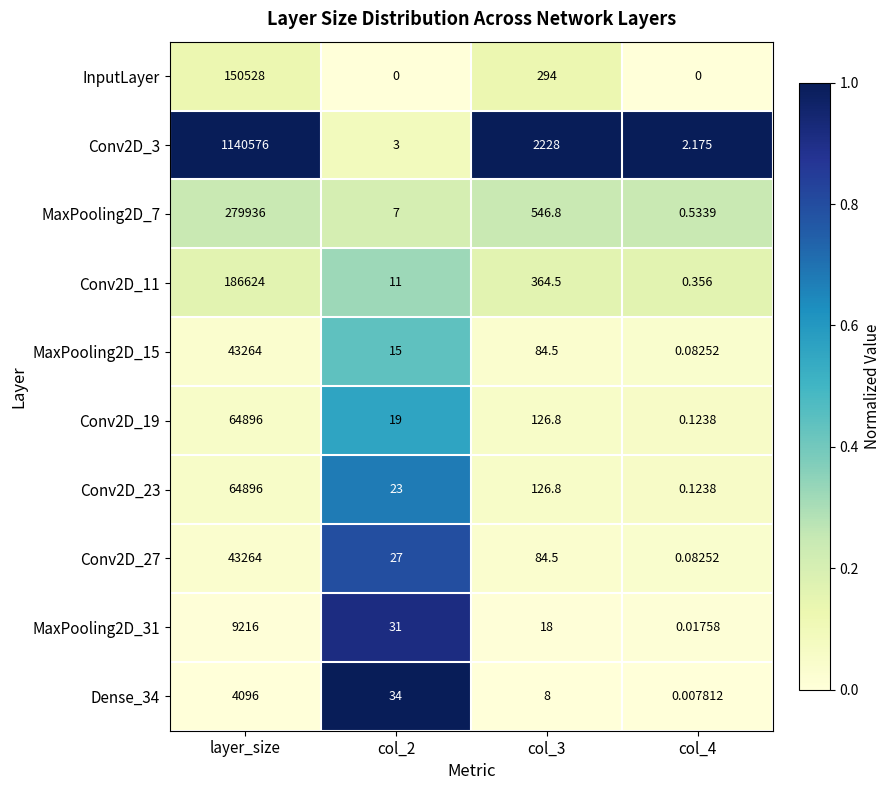

At which label does Conv2D_27 reach its peak?

layer_size